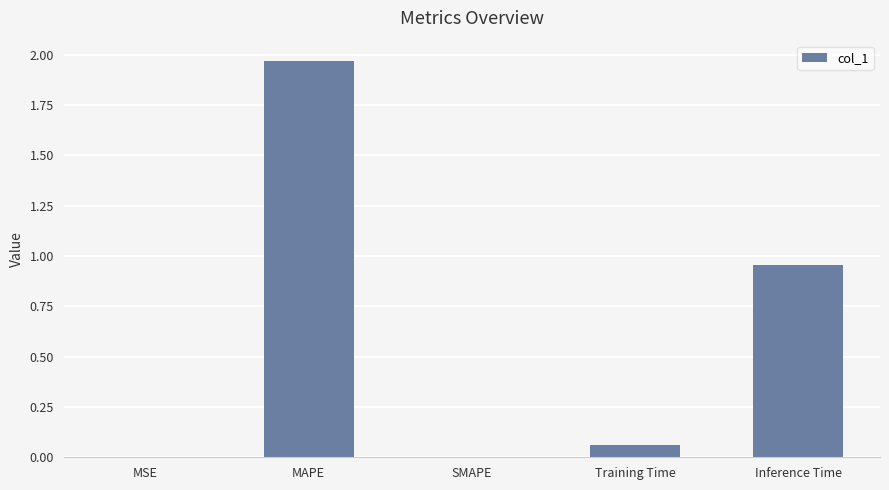

Is it true that the value at SMAPE is 0.0?

True